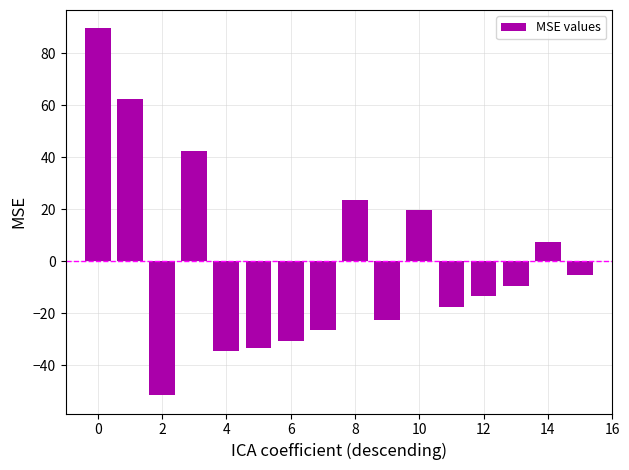

How many values are above zero?

6